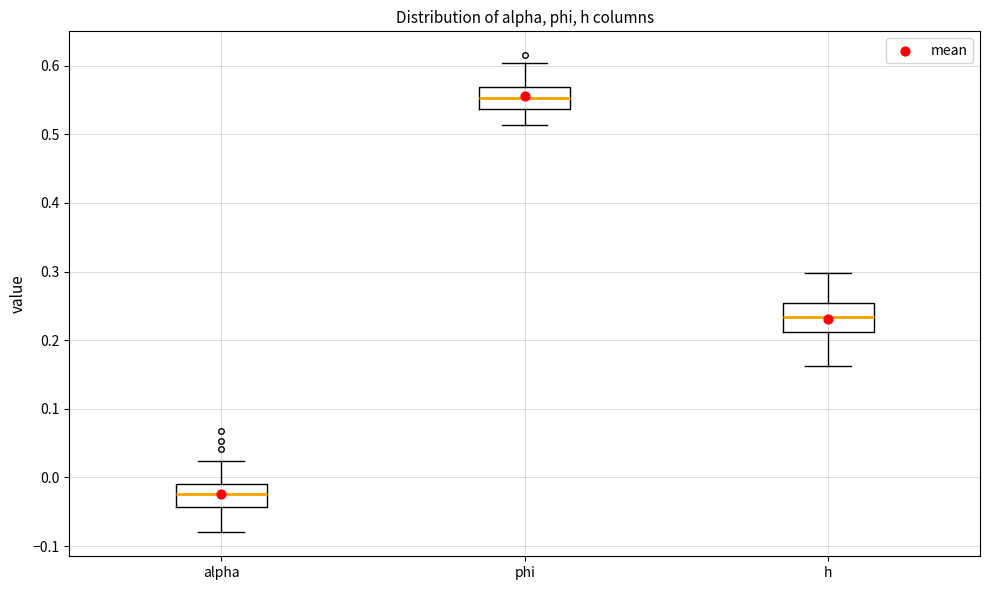

Reading left to right, read every box against the y-axis: the position of its median line, the range the box covers, and the ends of its whiskers. The values are not printed on the chart, so give them approximately, as read against the axis.

alpha: median -0.02, box -0.04 to -0.01, whiskers -0.08 to 0.02
phi: median 0.55, box 0.54 to 0.57, whiskers 0.51 to 0.60
h: median 0.23, box 0.21 to 0.25, whiskers 0.16 to 0.30